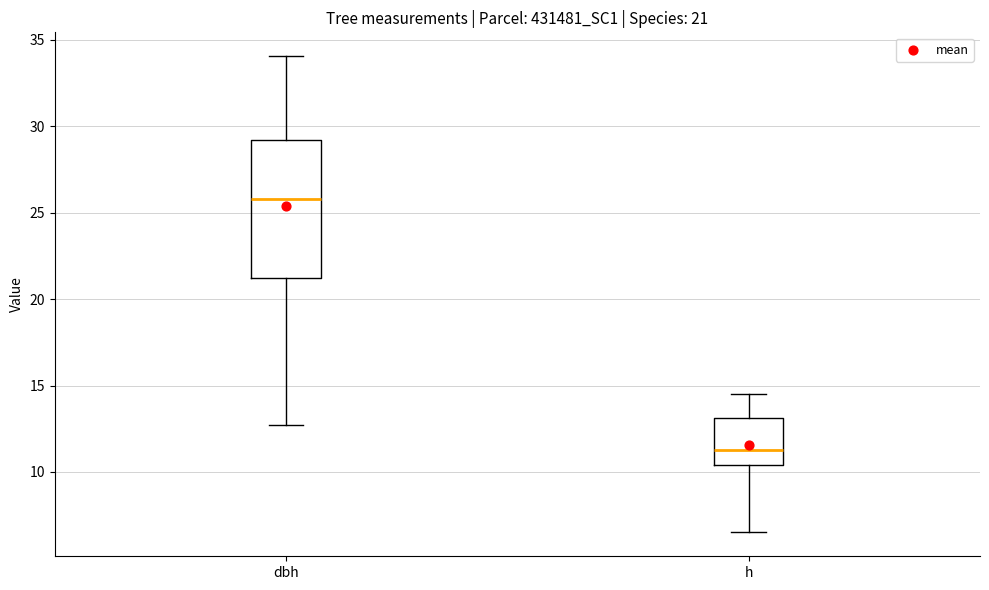

Which box's median line is the highest?

dbh